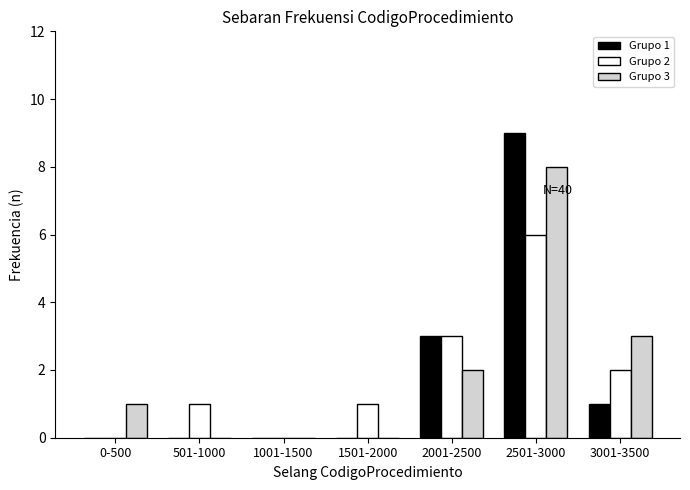

Reading left to right, extract all data points from this chart.

Grupo 1: 0-500=0	501-1000=0	1001-1500=0	1501-2000=0	2001-2500=3	2501-3000=9	3001-3500=1
Grupo 2: 0-500=0	501-1000=1	1001-1500=0	1501-2000=1	2001-2500=3	2501-3000=6	3001-3500=2
Grupo 3: 0-500=1	501-1000=0	1001-1500=0	1501-2000=0	2001-2500=2	2501-3000=8	3001-3500=3